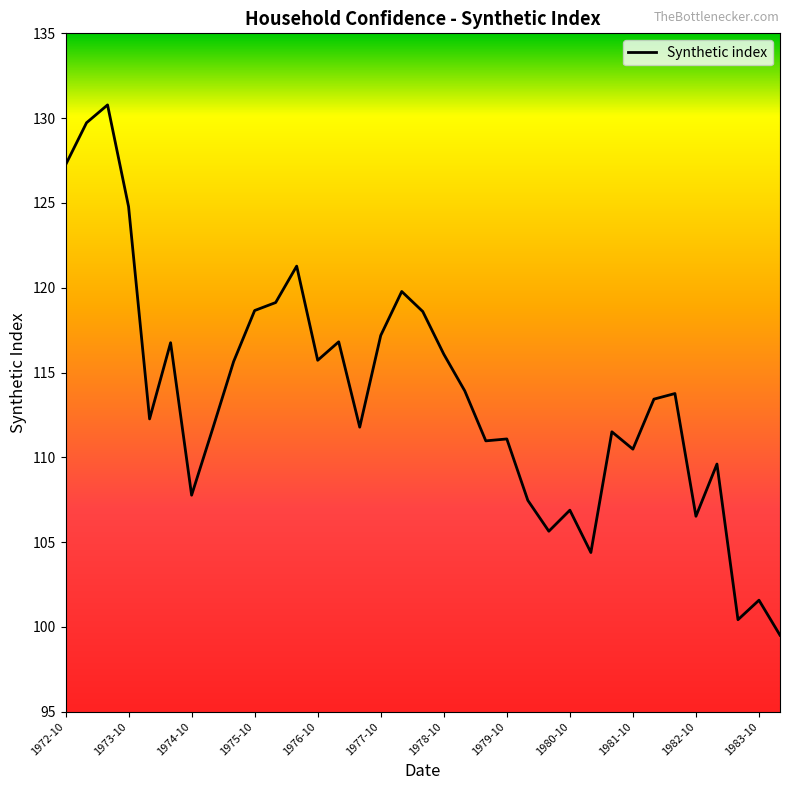

What is the difference between the maximum and minimum values?

31.3